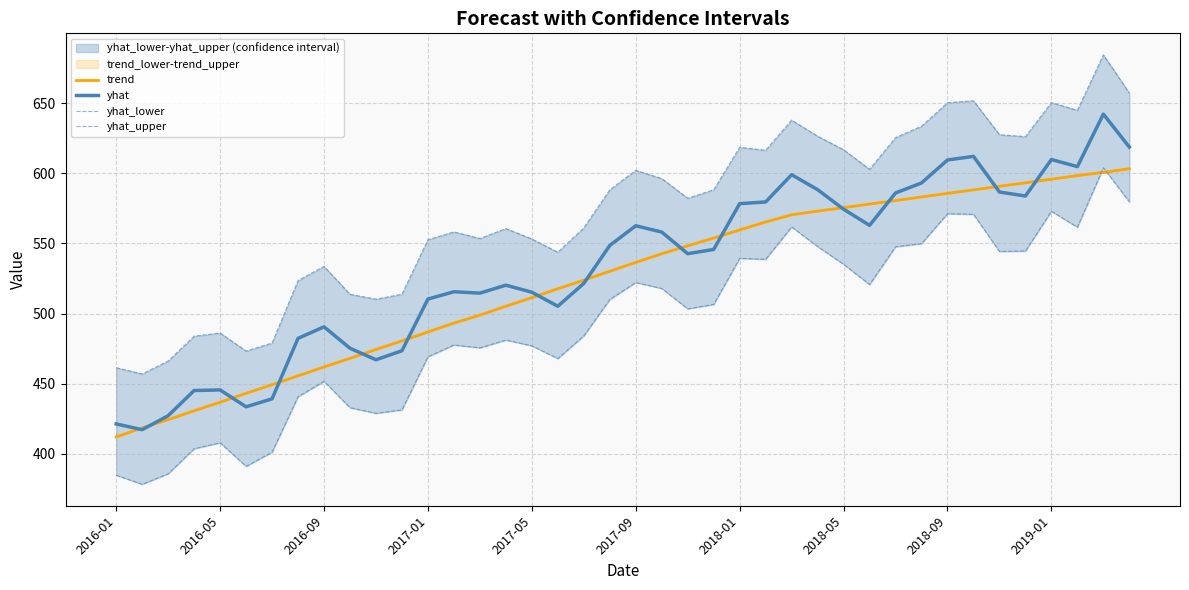

True or false: yhat_upper and trend intersect in this chart.

False